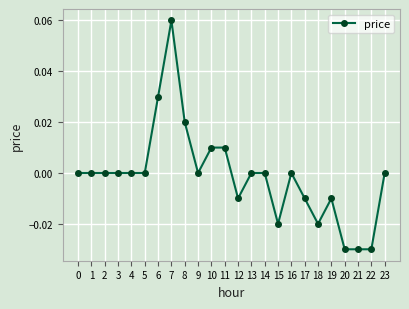

Count the number of data series in this chart.

1